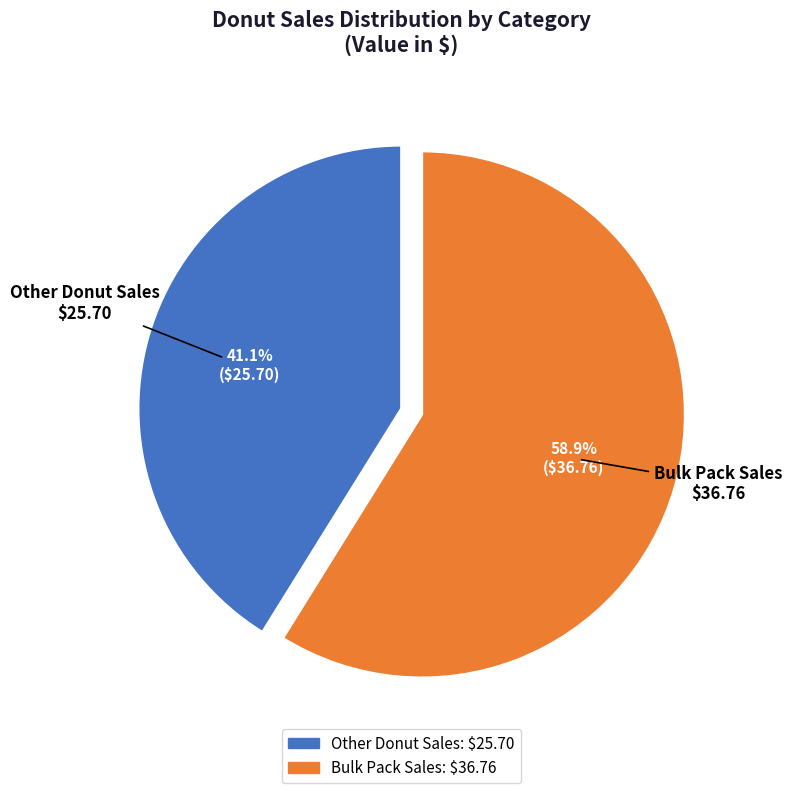

Which category has the smallest portion of the pie?

Other Donut Sales